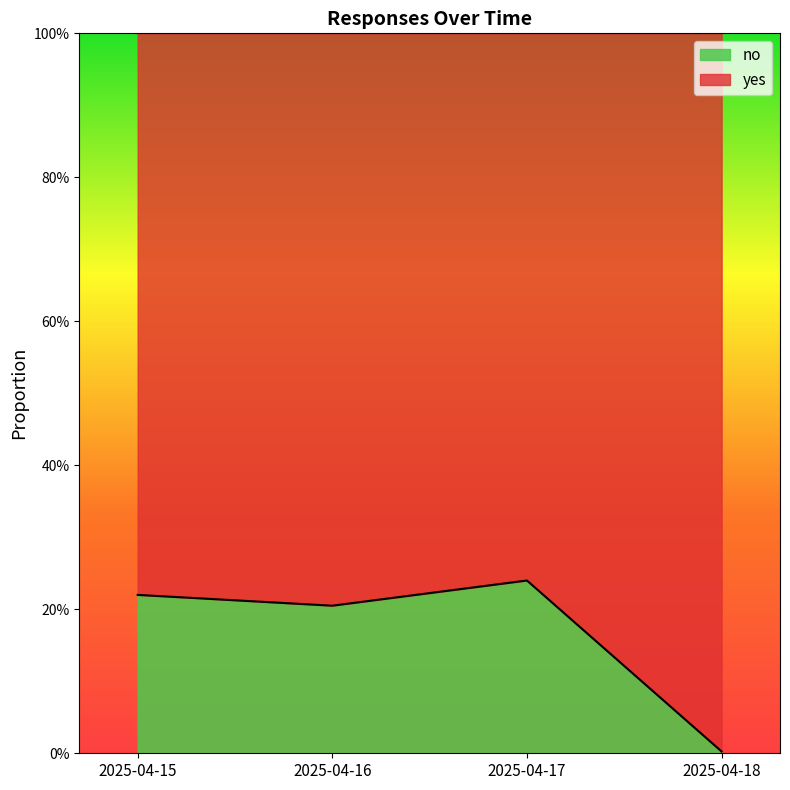

How many data points does each series have?

4